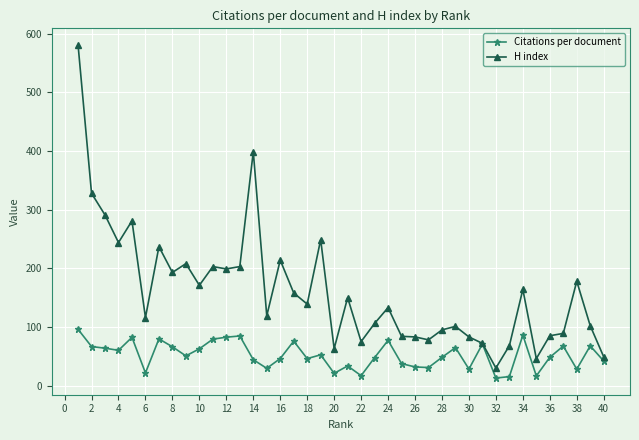

Rank the series by their average value, from lowest to highest.

Citations per document, H index